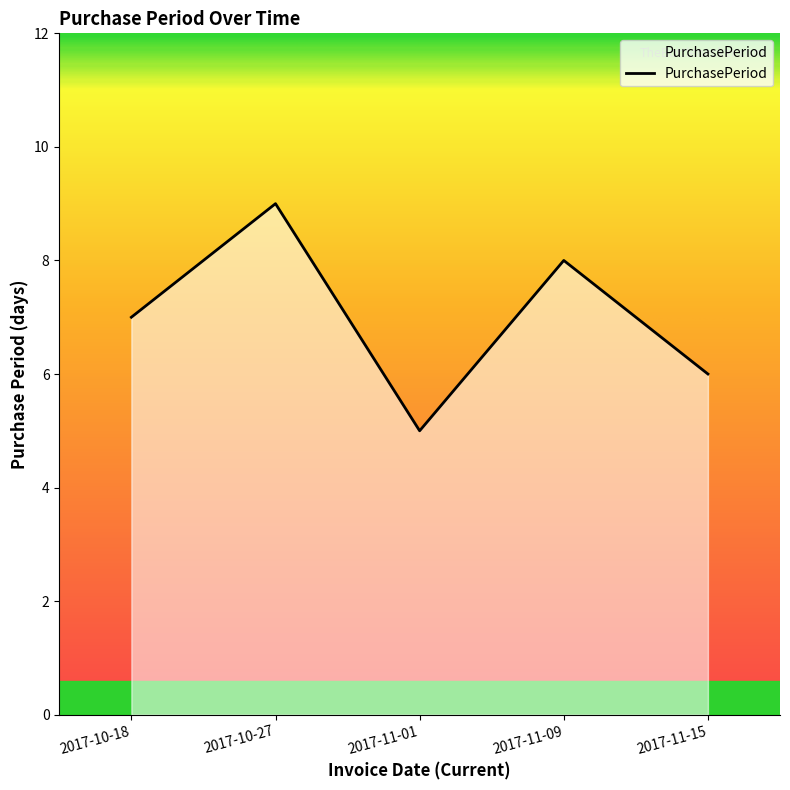

What position from the right is 2017-10-27?

4